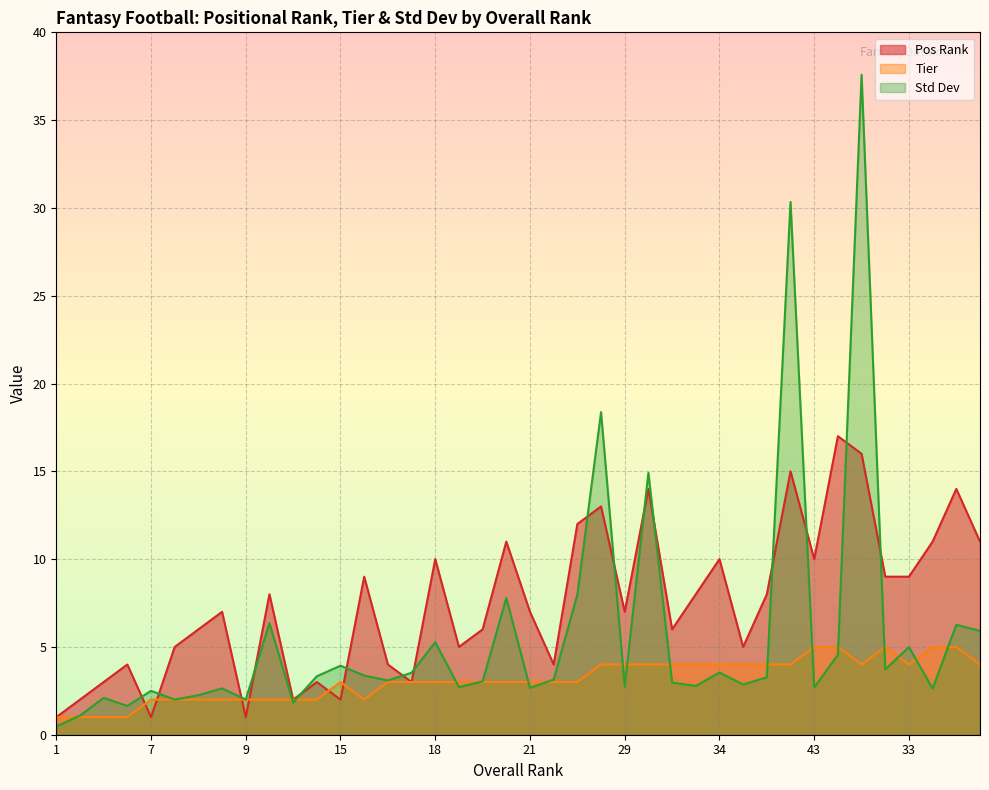

Does the chart display data point markers on the line(s)?

No